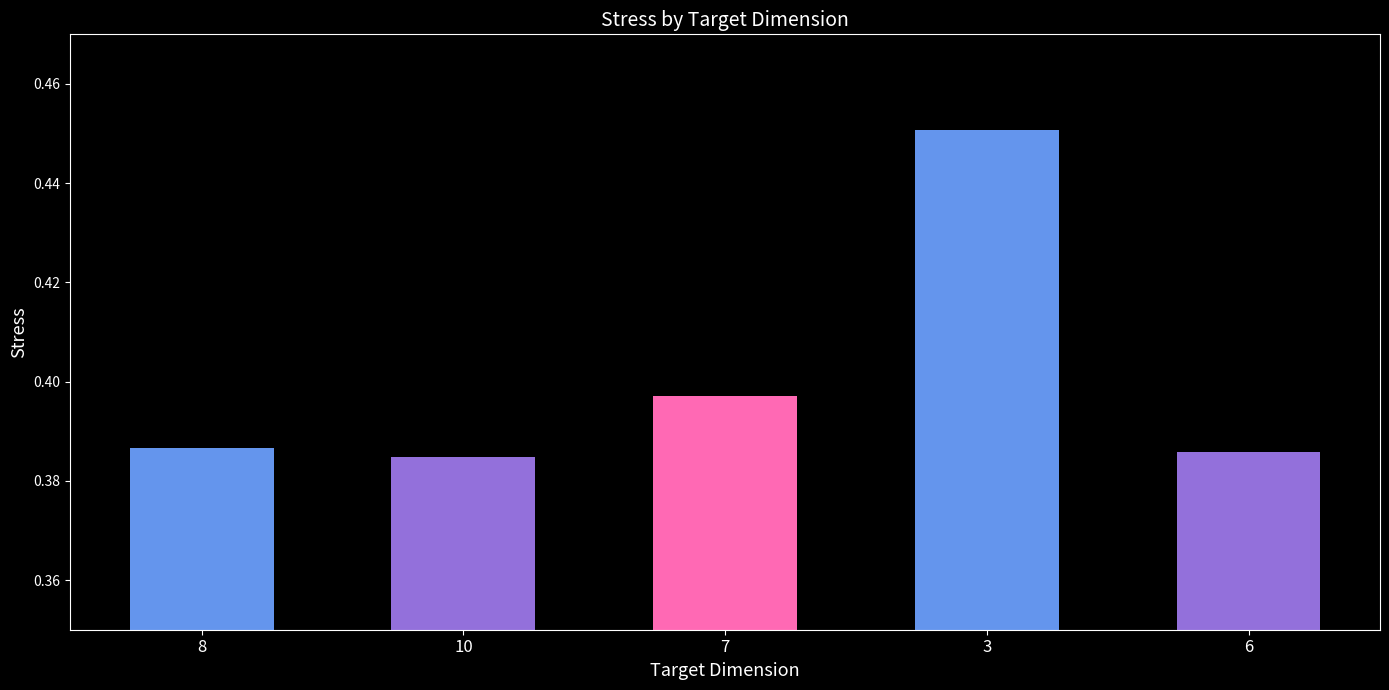

How many data points does each series have?

5